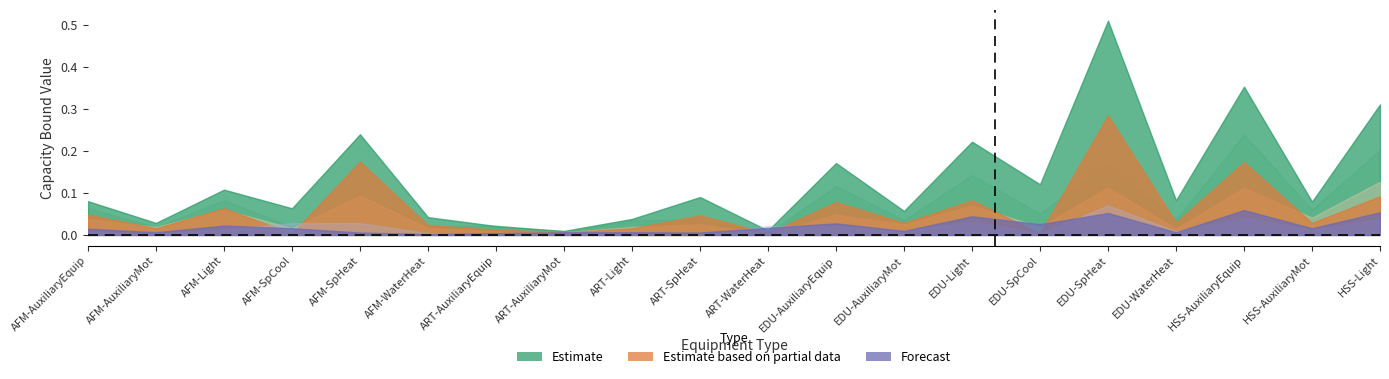

At which category is the sum across all series the highest?

EDU-SpHeat